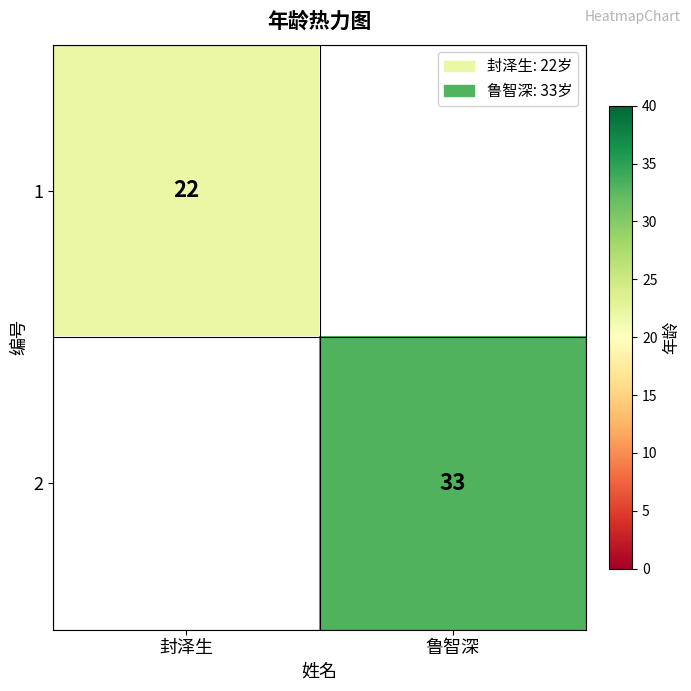

Count the number of categories in the chart.

2